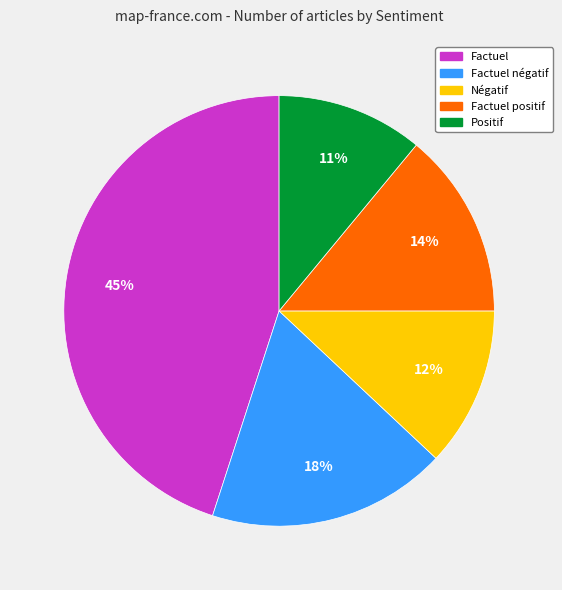

To the nearest percent, what is the average slice percentage?

20%